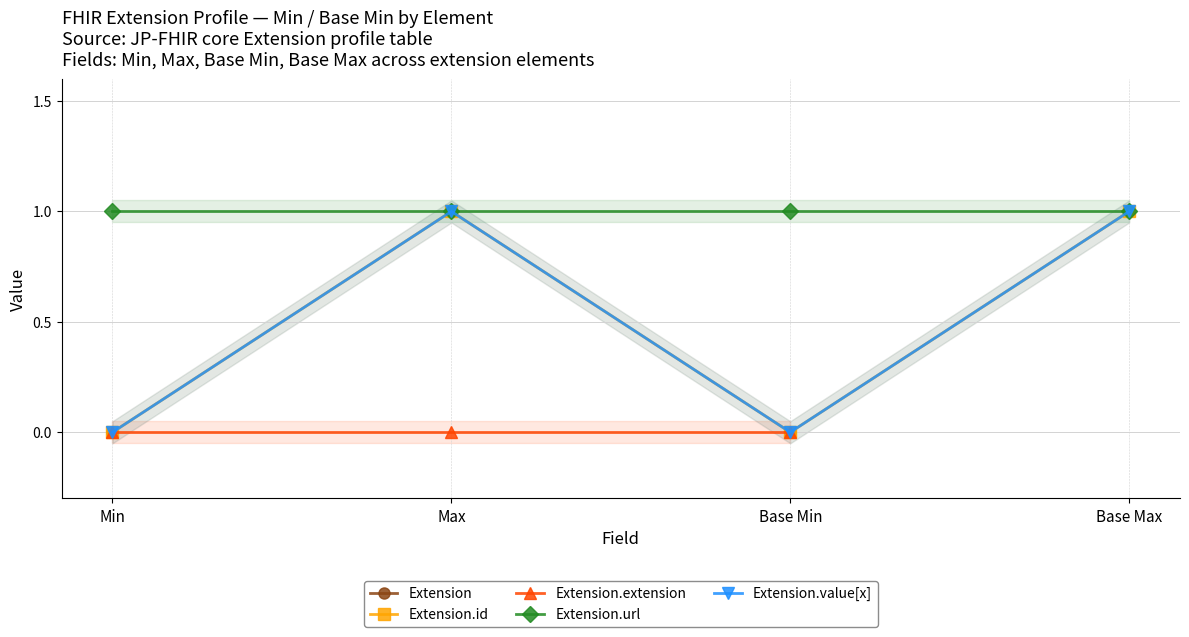

True or false: Extension.extension has a value of 0.0 at Min.

True